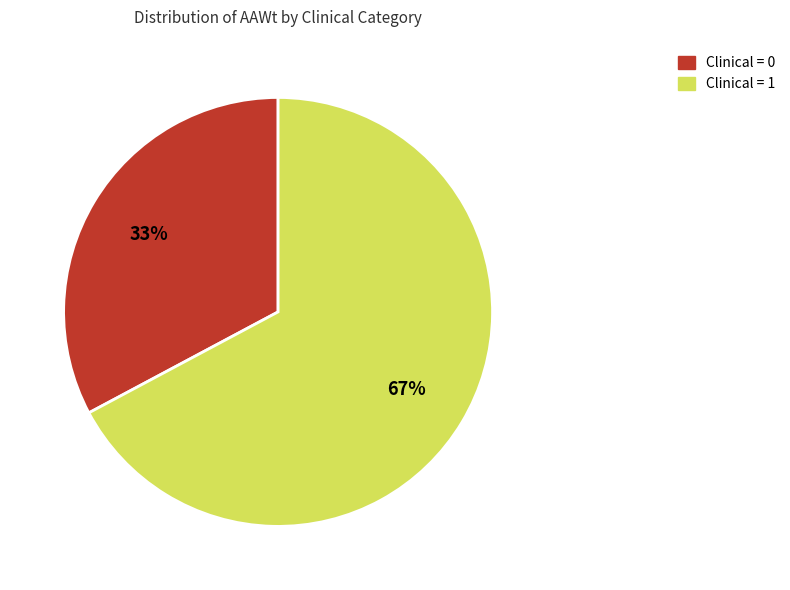

To the nearest percent, what is the average slice percentage?

50%